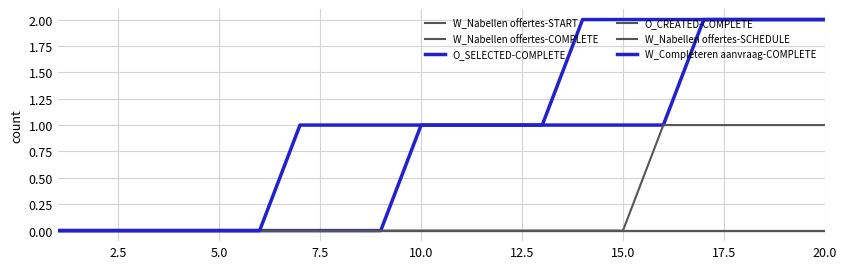

What is the value of the W_Completeren aanvraag-COMPLETE point at the 17th from the left?

2